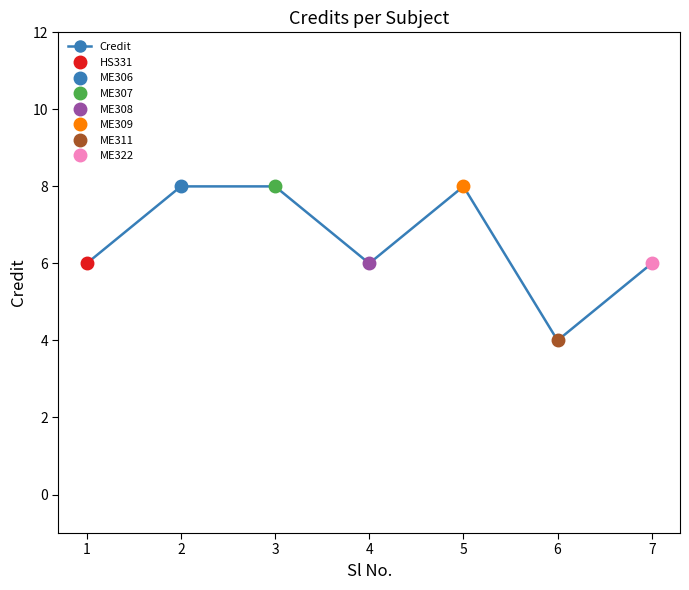

Which category has the lowest value across all series?

6